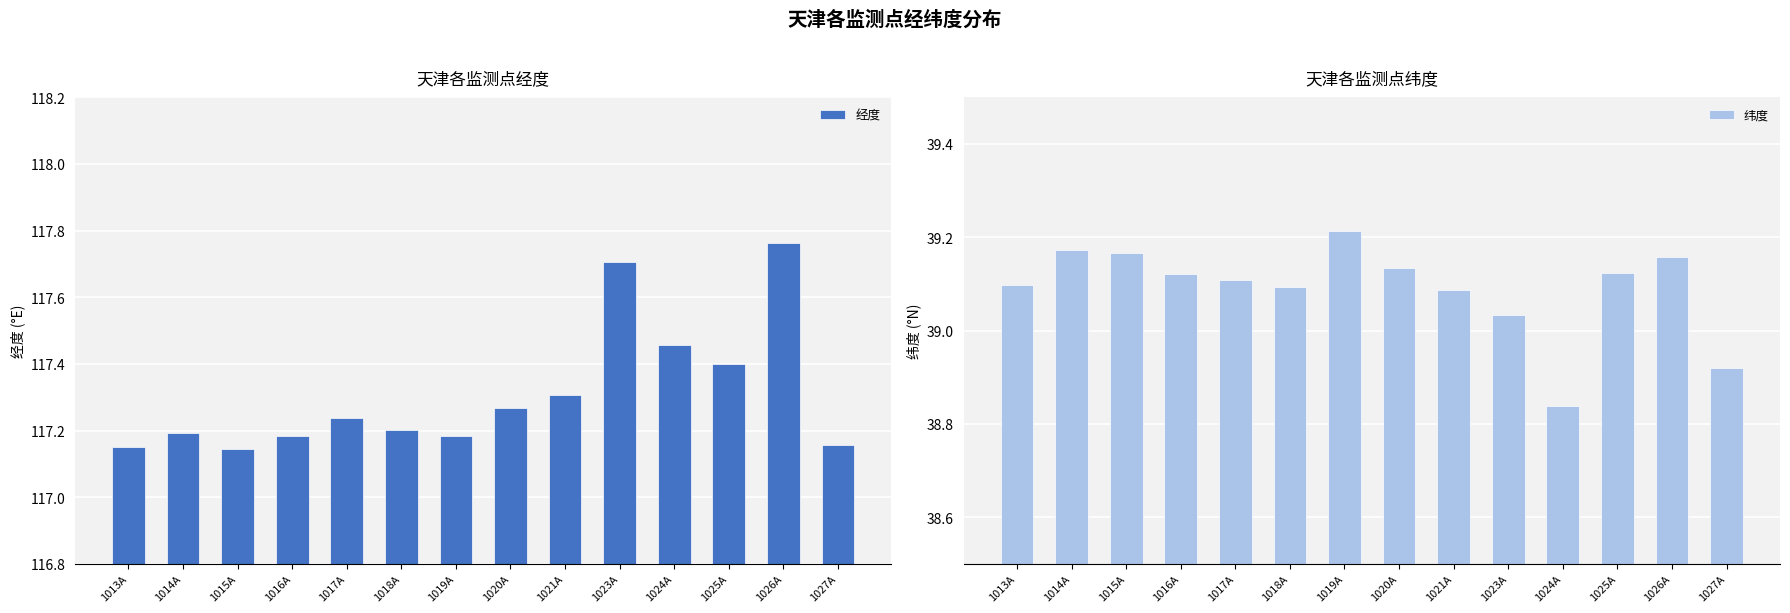

What is the sum of the 纬度 values at 1025A and 1015A?

78.3